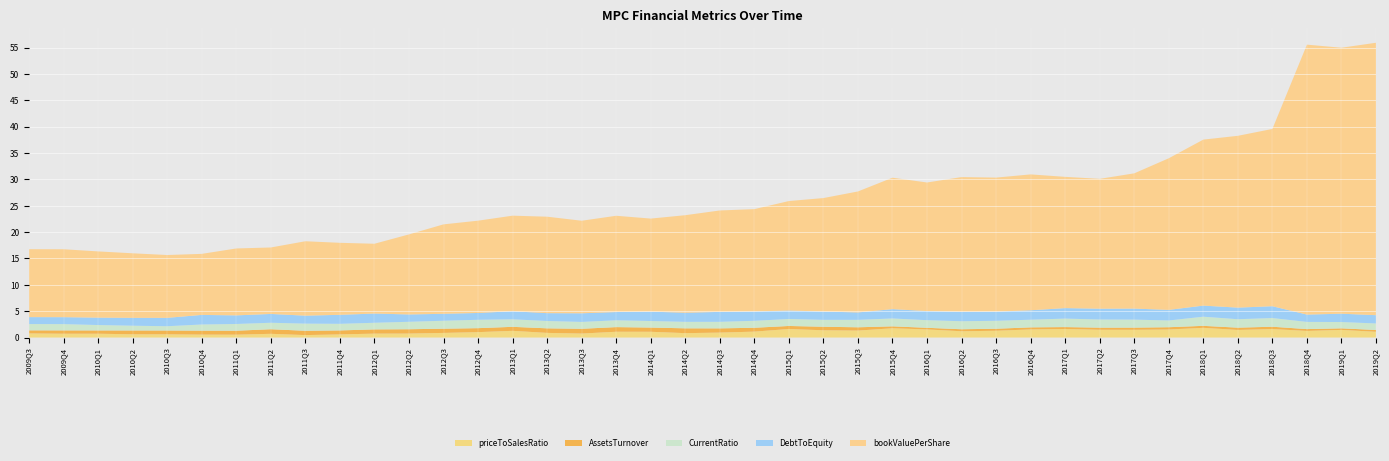

Reading left to right, transcribe all the data shown in this chart.

priceToSalesRatio: 2009Q3=0.8	2009Q4=0.7	2010Q1=0.7	2010Q2=0.6	2010Q3=0.6	2010Q4=0.6	2011Q1=0.5	2011Q2=0.7	2011Q3=0.5	2011Q4=0.6	2012Q1=0.7	2012Q2=0.8	2012Q3=0.9	2012Q4=1.0	2013Q1=1.3	2013Q2=0.9	2013Q3=0.8	2013Q4=1.1	2014Q1=1.1	2014Q2=0.8	2014Q3=0.9	2014Q4=1.1	2015Q1=1.6	2015Q2=1.4	2015Q3=1.3	2015Q4=1.8	2016Q1=1.5	2016Q2=1.2	2016Q3=1.3	2016Q4=1.5	2017Q1=1.6	2017Q2=1.5	2017Q3=1.5	2017Q4=1.5	2018Q1=1.8	2018Q2=1.4	2018Q3=1.6	2018Q4=1.3	2019Q1=1.5	2019Q2=1.1
AssetsTurnover: 2009Q3=0.6	2009Q4=0.6	2010Q1=0.6	2010Q2=0.7	2010Q3=0.7	2010Q4=0.8	2011Q1=0.8	2011Q2=0.9	2011Q3=0.8	2011Q4=0.8	2012Q1=0.8	2012Q2=0.8	2012Q3=0.8	2012Q4=0.8	2013Q1=0.8	2013Q2=0.9	2013Q3=0.9	2013Q4=0.9	2014Q1=0.8	2014Q2=0.9	2014Q3=0.8	2014Q4=0.7	2015Q1=0.6	2015Q2=0.7	2015Q3=0.6	2015Q4=0.4	2016Q1=0.3	2016Q2=0.4	2016Q3=0.4	2016Q4=0.4	2017Q1=0.4	2017Q2=0.4	2017Q3=0.4	2017Q4=0.4	2018Q1=0.4	2018Q2=0.4	2018Q3=0.4	2018Q4=0.3	2019Q1=0.3	2019Q2=0.3
CurrentRatio: 2009Q3=1.2	2009Q4=1.2	2010Q1=1.0	2010Q2=0.9	2010Q3=0.8	2010Q4=1.2	2011Q1=1.3	2011Q2=1.2	2011Q3=1.4	2011Q4=1.3	2012Q1=1.3	2012Q2=1.4	2012Q3=1.5	2012Q4=1.6	2013Q1=1.4	2013Q2=1.4	2013Q3=1.3	2013Q4=1.3	2014Q1=1.2	2014Q2=1.2	2014Q3=1.2	2014Q4=1.3	2015Q1=1.3	2015Q2=1.3	2015Q3=1.4	2015Q4=1.5	2016Q1=1.4	2016Q2=1.5	2016Q3=1.5	2016Q4=1.5	2017Q1=1.6	2017Q2=1.5	2017Q3=1.5	2017Q4=1.3	2018Q1=1.7	2018Q2=1.6	2018Q3=1.6	2018Q4=1.4	2019Q1=1.2	2019Q2=1.2
DebtToEquity: 2009Q3=1.3	2009Q4=1.3	2010Q1=1.4	2010Q2=1.5	2010Q3=1.6	2010Q4=1.8	2011Q1=1.6	2011Q2=1.7	2011Q3=1.5	2011Q4=1.7	2012Q1=1.7	2012Q2=1.4	2012Q3=1.3	2012Q4=1.3	2013Q1=1.5	2013Q2=1.5	2013Q3=1.6	2013Q4=1.6	2014Q1=1.8	2014Q2=1.7	2014Q3=1.9	2014Q4=1.8	2015Q1=1.6	2015Q2=1.6	2015Q3=1.4	2015Q4=1.8	2016Q1=1.7	2016Q2=1.8	2016Q3=1.7	2016Q4=1.8	2017Q1=2.0	2017Q2=2.0	2017Q3=2.1	2017Q4=2.0	2018Q1=2.1	2018Q2=2.2	2018Q3=2.2	2018Q4=1.4	2019Q1=1.6	2019Q2=1.6
bookValuePerShare: 2009Q3=12.9	2009Q4=12.9	2010Q1=12.6	2010Q2=12.2	2010Q3=11.9	2010Q4=11.6	2011Q1=12.7	2011Q2=12.6	2011Q3=14.1	2011Q4=13.7	2012Q1=13.2	2012Q2=15.2	2012Q3=17.0	2012Q4=17.5	2013Q1=18.1	2013Q2=18.3	2013Q3=17.6	2013Q4=18.3	2014Q1=17.7	2014Q2=18.5	2014Q3=19.2	2014Q4=19.4	2015Q1=20.8	2015Q2=21.5	2015Q3=22.9	2015Q4=24.9	2016Q1=24.4	2016Q2=25.5	2016Q3=25.4	2016Q4=25.8	2017Q1=24.9	2017Q2=24.6	2017Q3=25.7	2017Q4=28.8	2018Q1=31.5	2018Q2=32.6	2018Q3=33.6	2018Q4=51.2	2019Q1=50.4	2019Q2=51.7